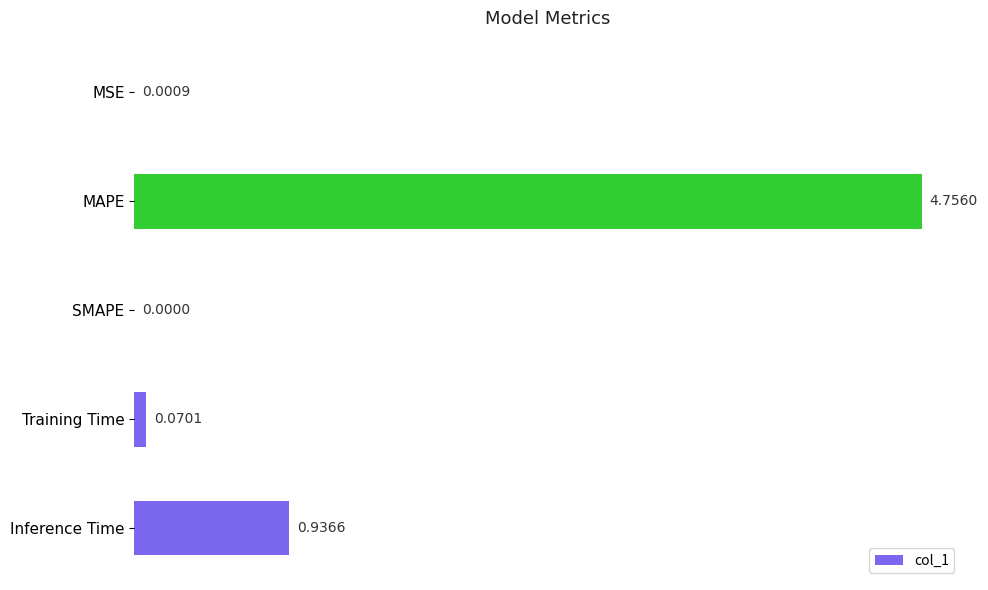

Between Training Time and Inference Time, which is larger?

Inference Time